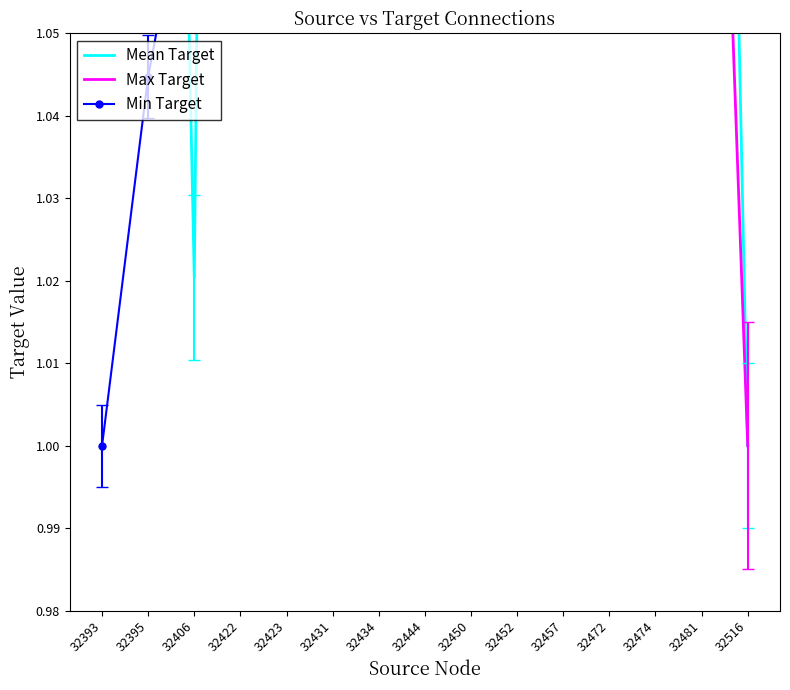

Which series has the largest range (max minus min)?

Max Target